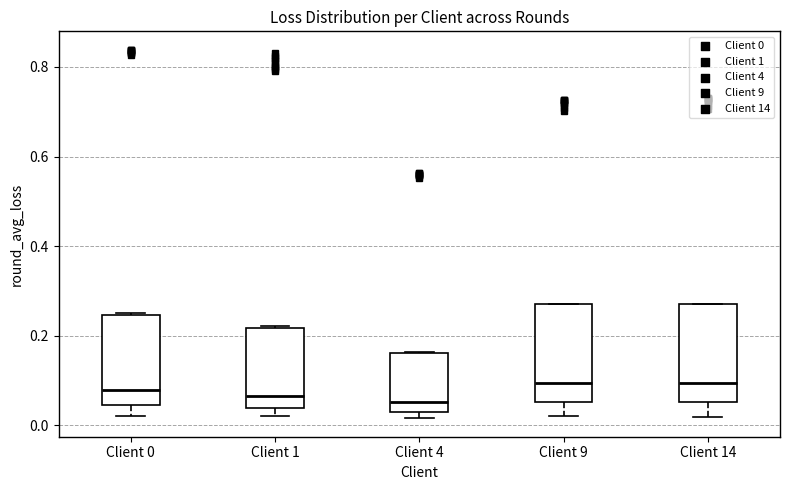

Reading left to right, transcribe this box plot: for each box, give where its median line is, the range the box spans, and where its two whiskers end, as read against the y-axis. The values are not printed on the chart, so give them approximately, as read against the axis.

Client 0: median 0.08, box 0.04 to 0.24, whiskers 0.02 to 0.26
Client 1: median 0.06, box 0.04 to 0.22, whiskers 0.02 to 0.22
Client 4: median 0.06, box 0.02 to 0.16, whiskers 0.02 (just below the box's lower edge) to 0.16
Client 9: median 0.10, box 0.06 to 0.26, whiskers 0.02 to 0.28
Client 14: median 0.10, box 0.06 to 0.28, whiskers 0.02 to 0.28